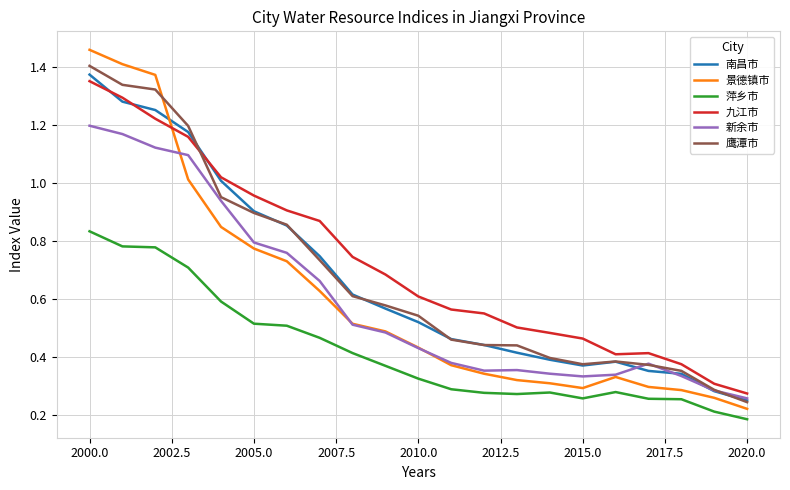

True or false: 新余市 and 萍乡市 cross at least once.

False